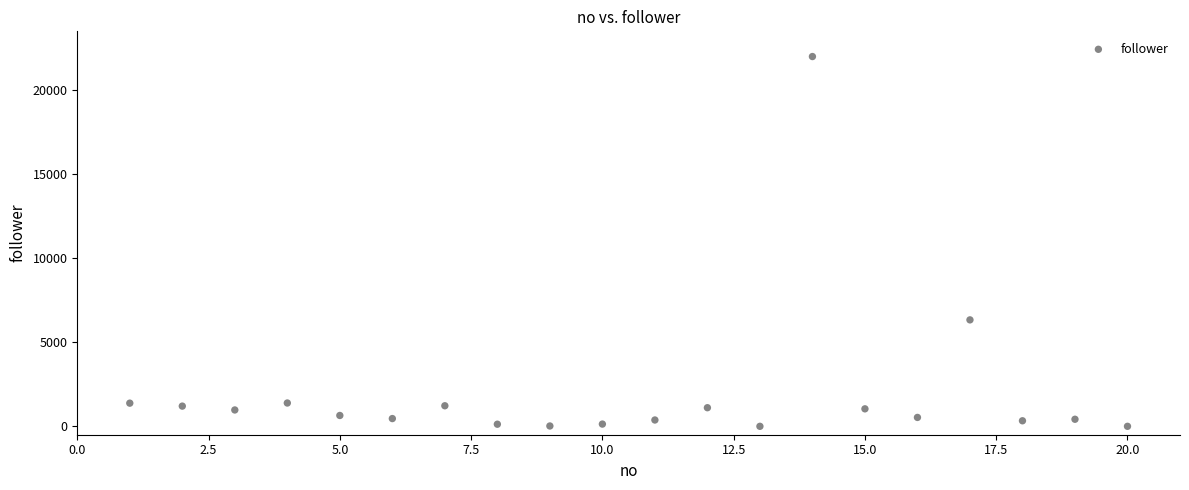

What is the range of X values (max minus min)?

19